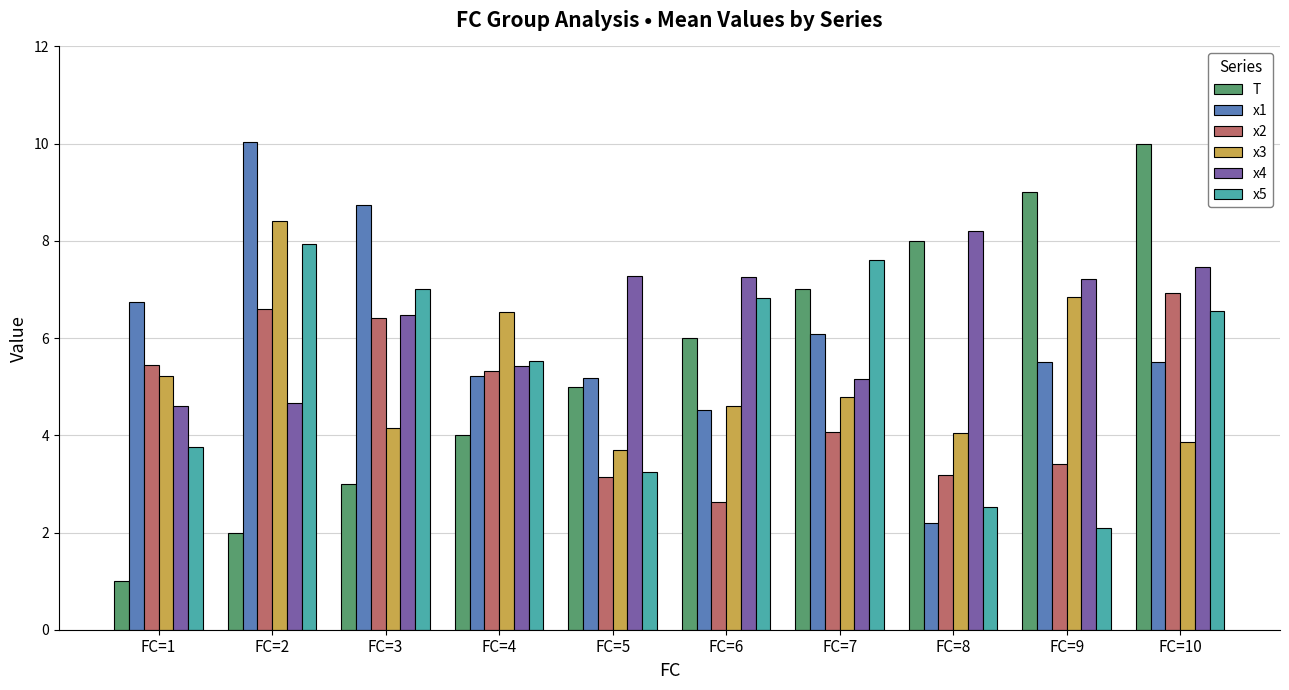

What is the minimum value for x4?

4.6